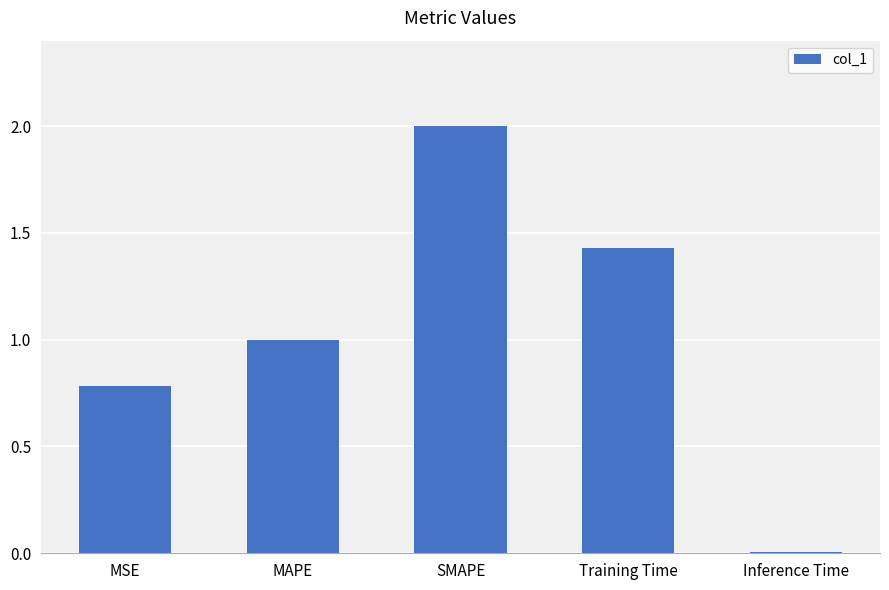

Which label corresponds to the smallest value in the chart?

Inference Time